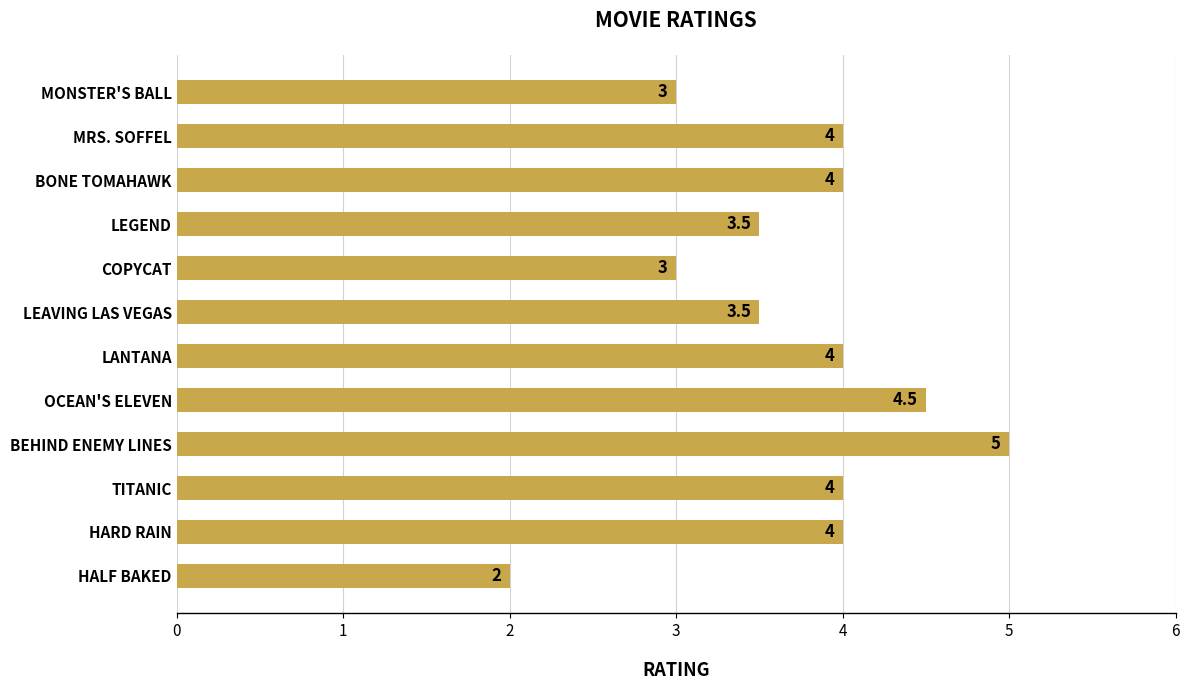

Read the value at HALF BAKED.

2.0